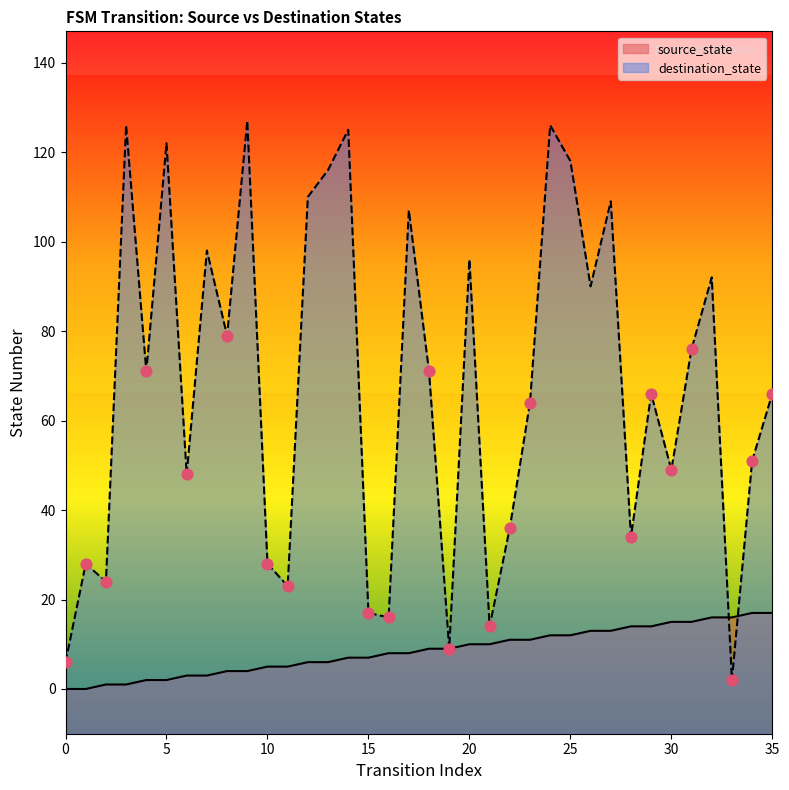

Is the value of source_state at 8 greater than the value of destination_state at 21?

No